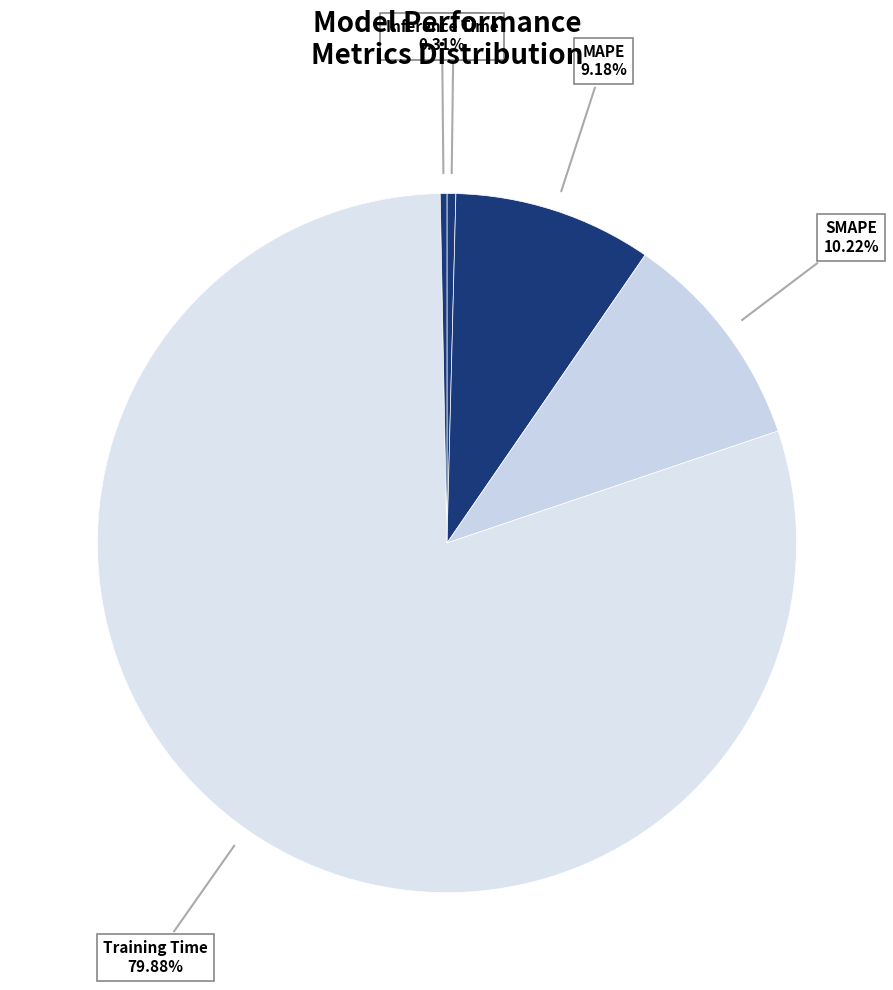

True or false: MAPE accounts for 9% of the total.

True